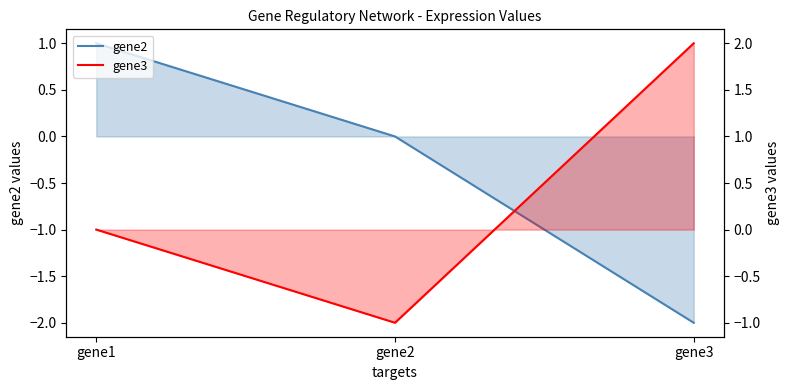

List the series in order of their overall mean, highest first.

gene3, gene2